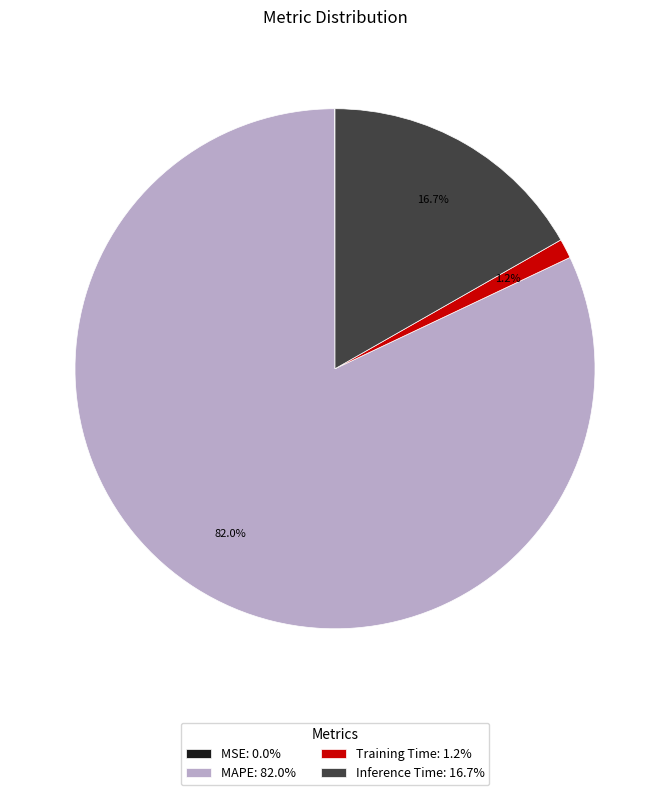

What is the majority slice?

MAPE